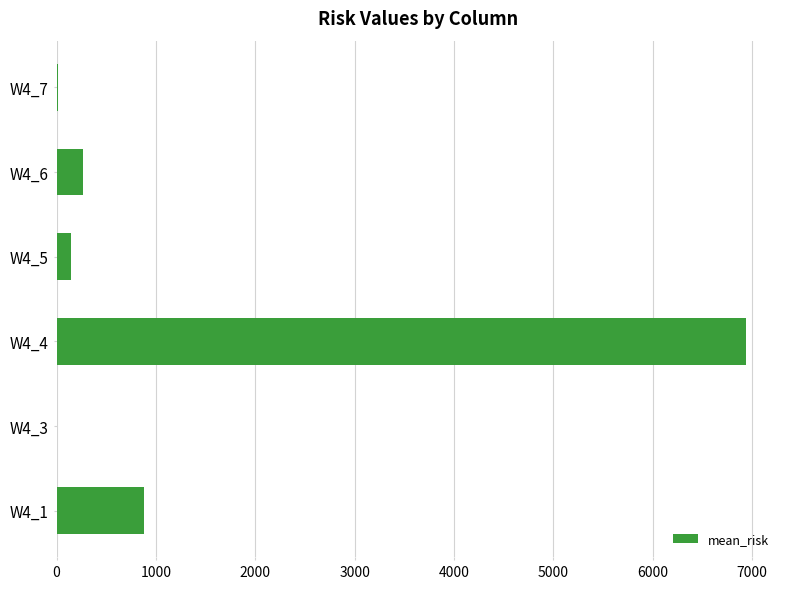

At which label is the value closest to 3469?

W4_1